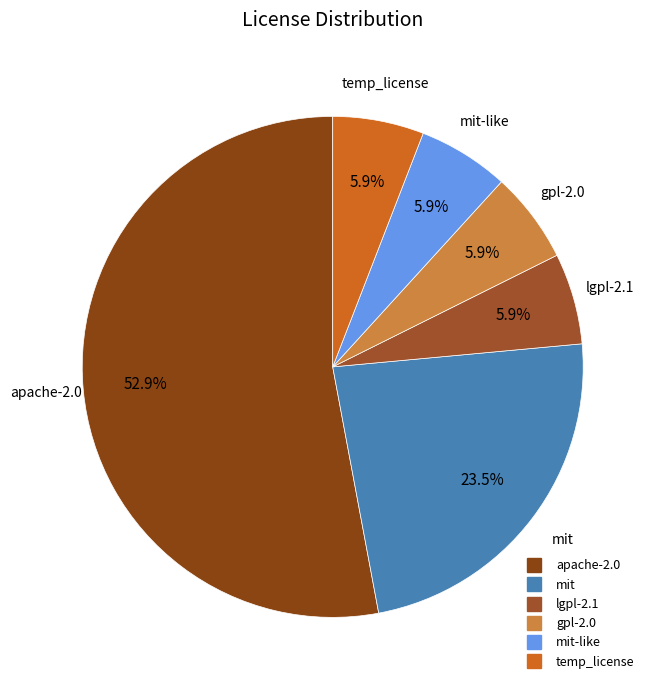

How many segments does this pie chart have?

6